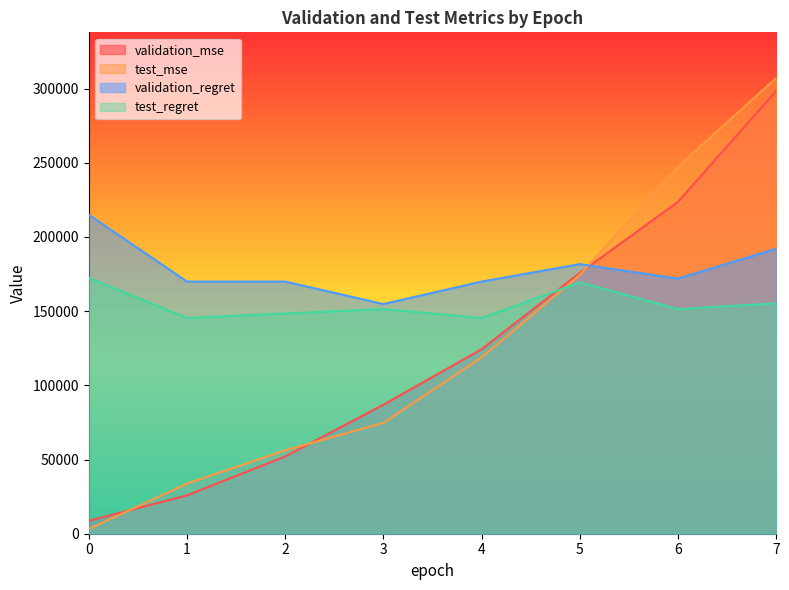

At which label is validation_mse closest to 153595?

5